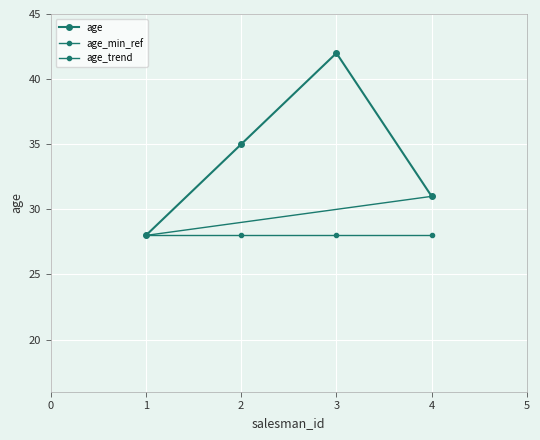

What is the change in value from 2 to 4?

-4